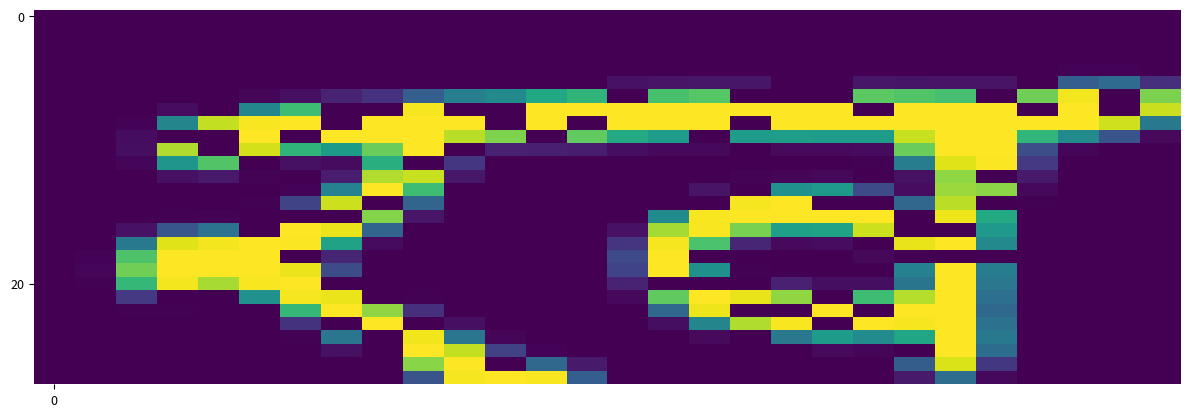

What is the maximum value shown in the chart?

255